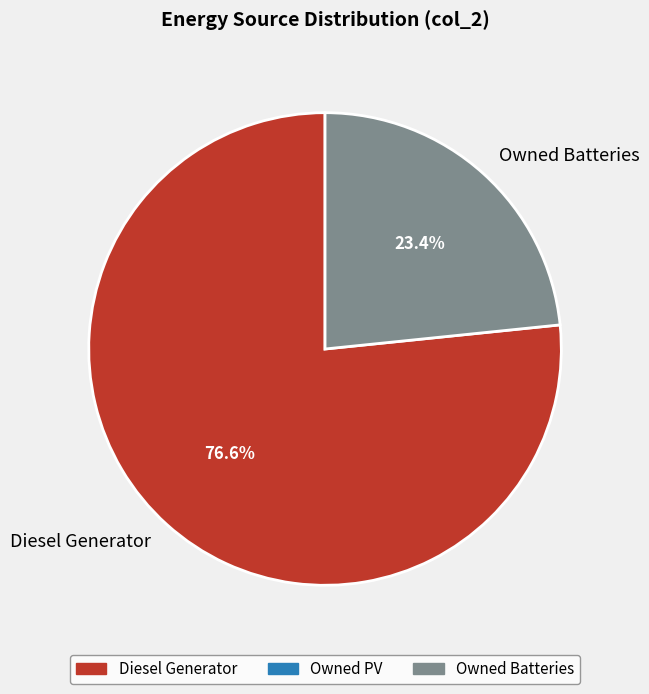

What is the ratio of the value at Diesel Generator to the value at Owned Batteries?

3.3